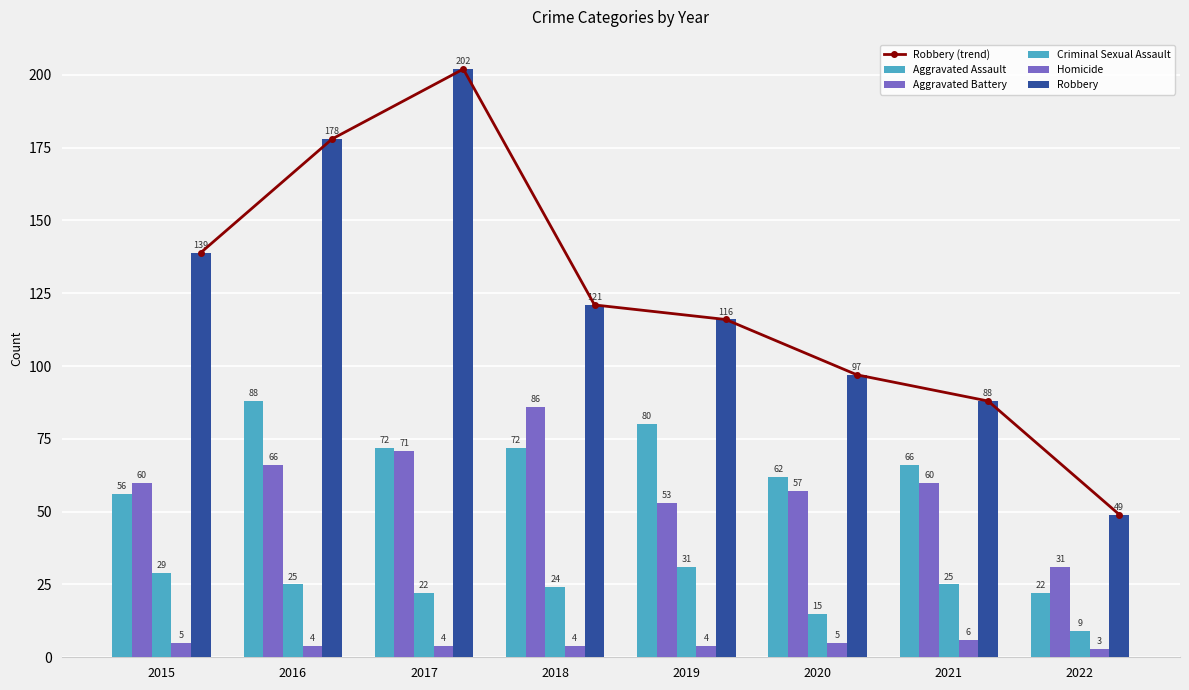

The value of Criminal Sexual Assault at 2019 is 31. True or false?

True